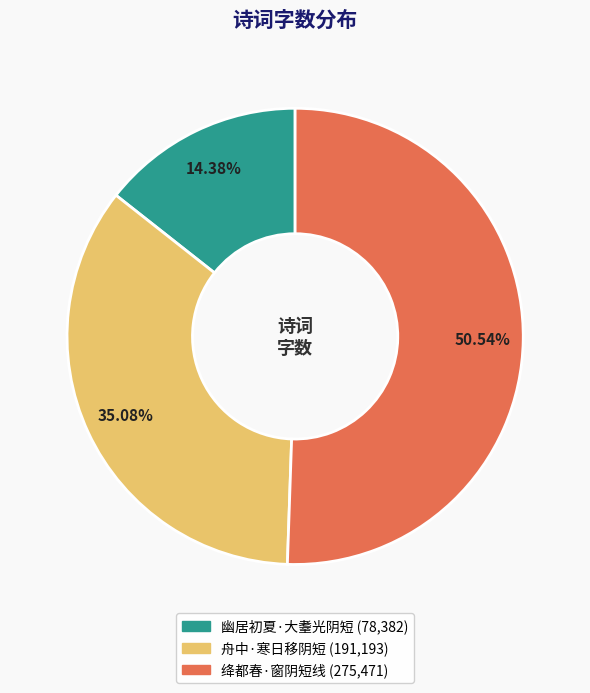

Approximately how many times larger is the value at 舟中·寒日移阴短 compared to 绛都春·窗阴短线?

0.7